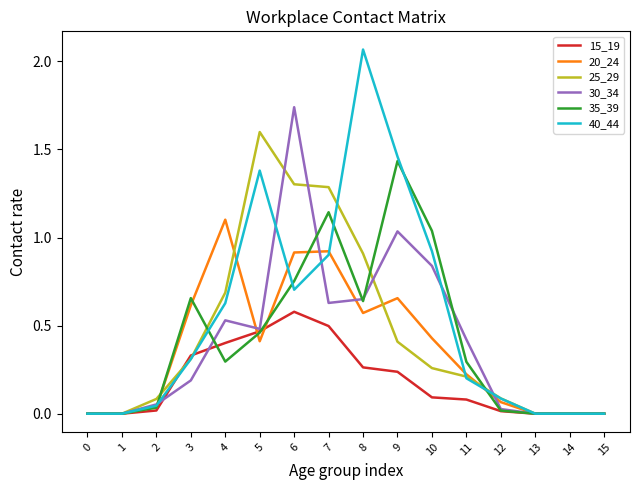

Rank the series by their maximum value, from lowest to highest.

15_19, 20_24, 35_39, 25_29, 30_34, 40_44